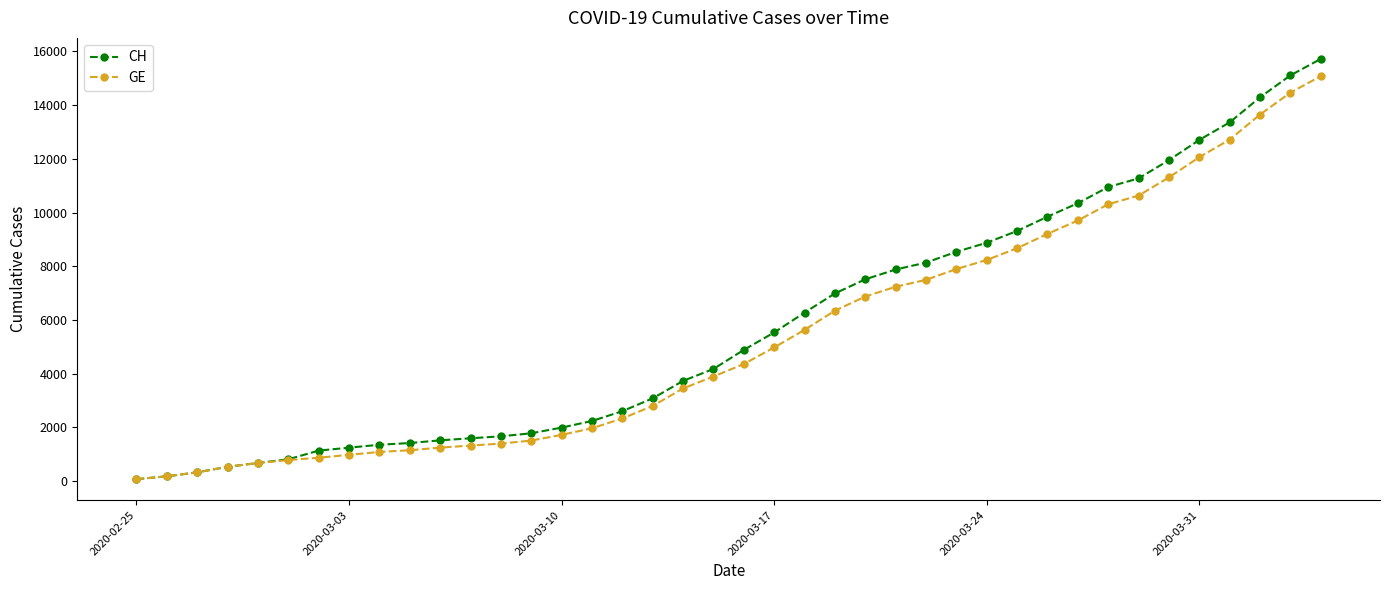

Which series has the largest range (max minus min)?

CH